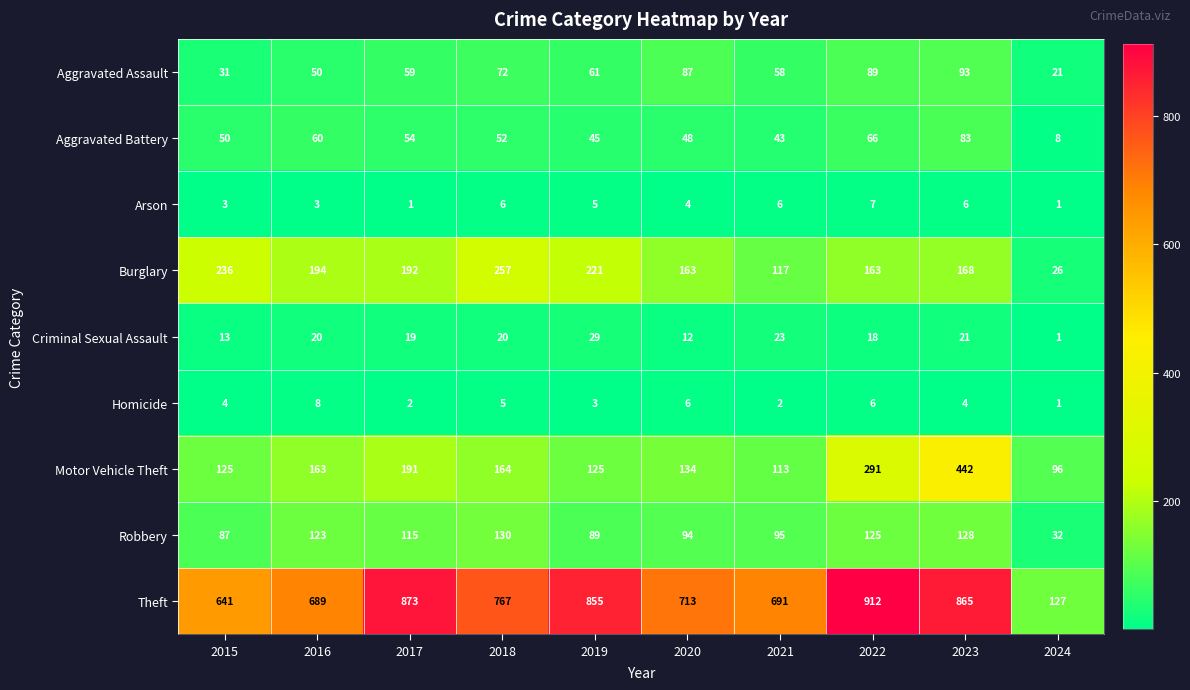

What is the difference between the highest and lowest values at 2016?

686